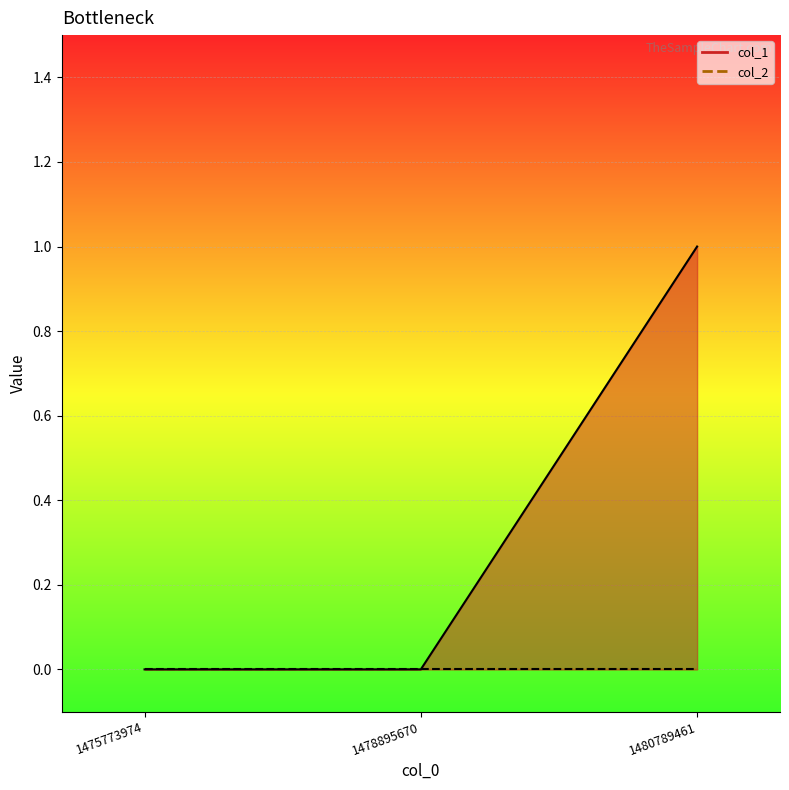

Where is the data nearest to the value 0?

1475773974